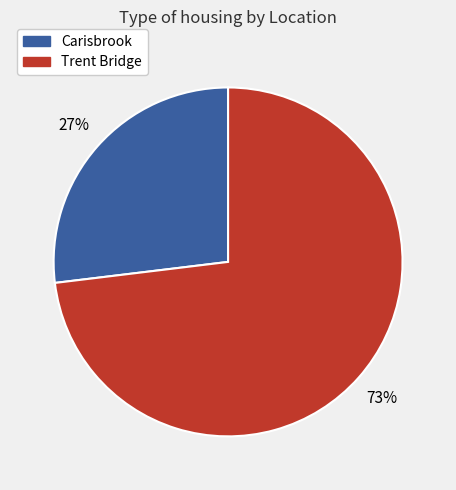

Is it true that Carisbrook is 19% of the pie?

False